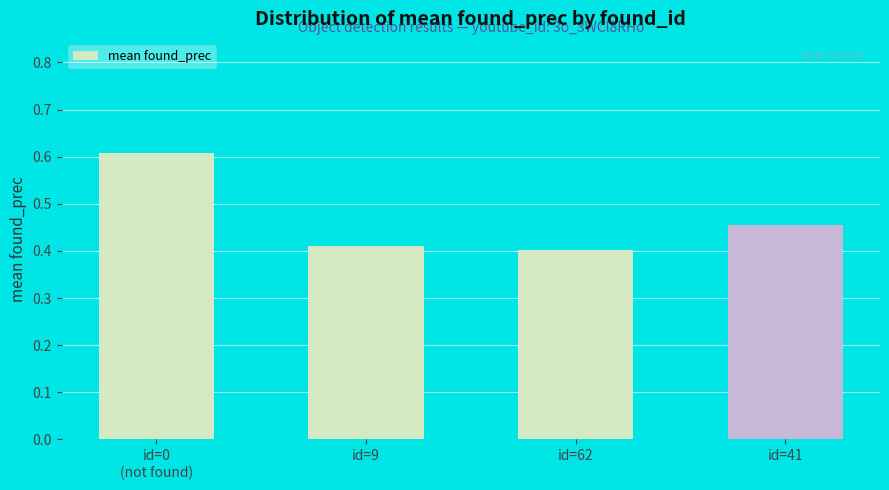

List the labels in order of value, largest first.

id=0
(not found), id=41, id=9, id=62